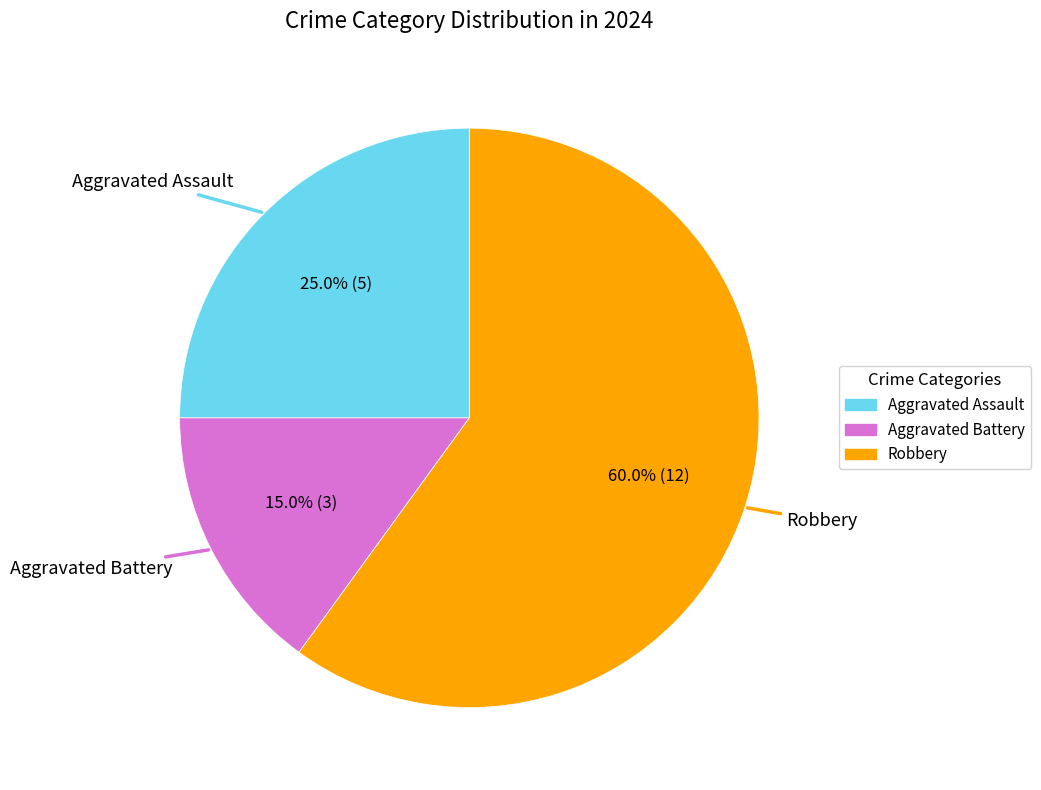

Count the number of slices in the pie.

3